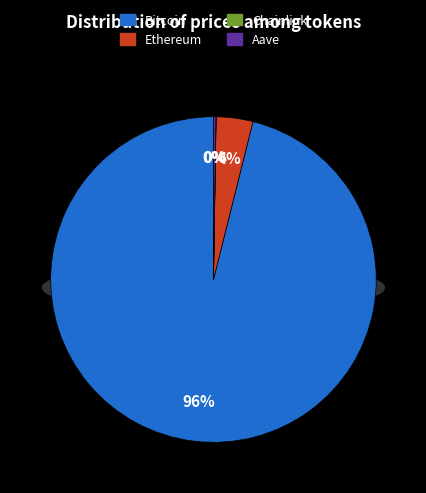

What is the largest slice in the pie chart?

Bitcoin